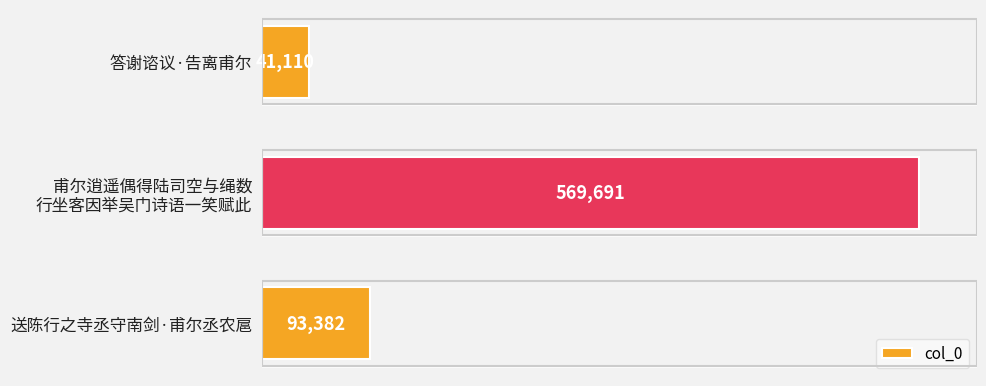

How many data points are less than 93382?

1